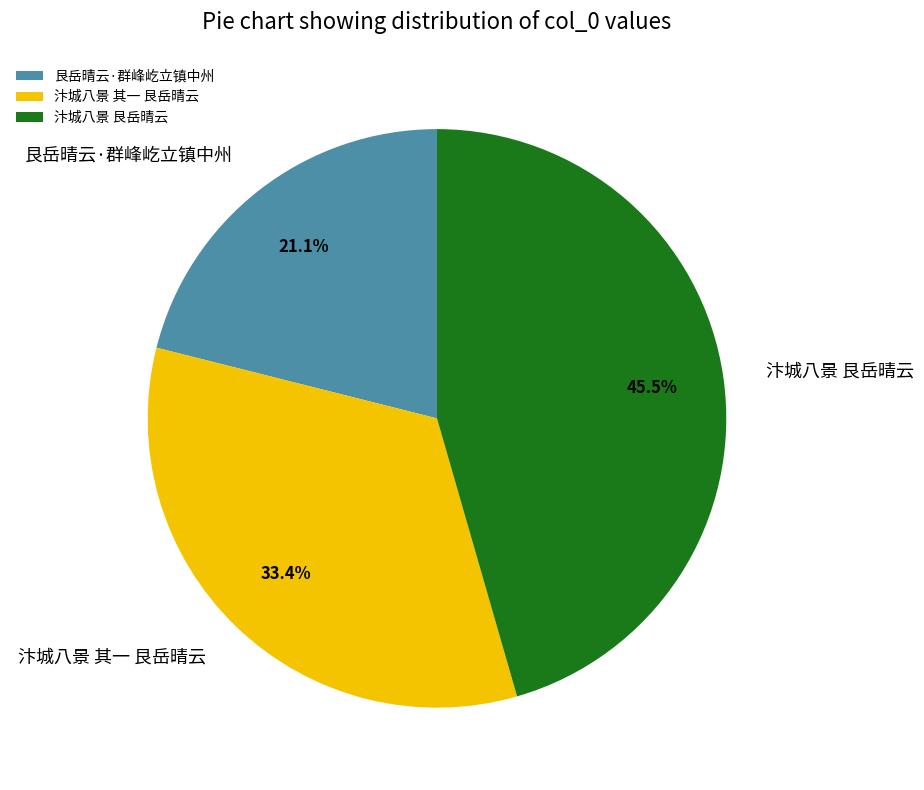

To the nearest percent, what is the average slice percentage?

33%